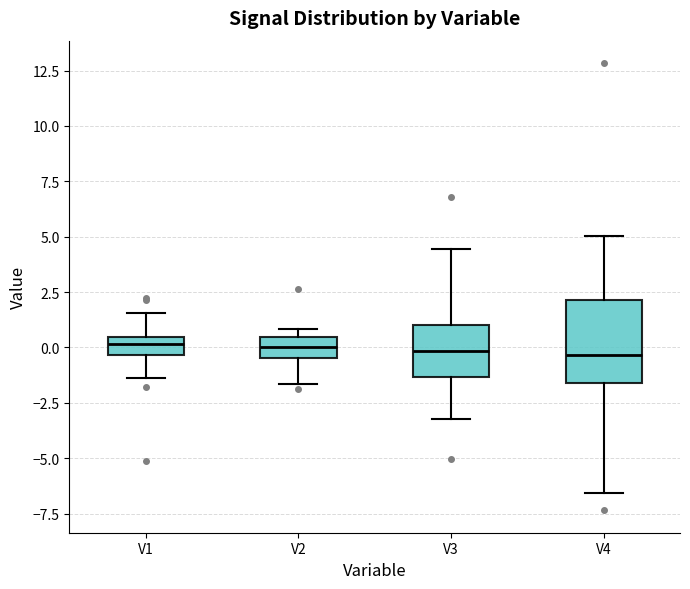

Reading left to right, transcribe this box plot: for each box, give where its median line is, the range the box spans, and where its two whiskers end, as read against the y-axis. The values are not printed on the chart, so give them approximately, as read against the axis.

V1: median 0.0, box -0.5 to 0.5, whiskers -1.5 to 1.5
V2: median 0.0, box -0.5 to 0.5, whiskers -1.5 to 1.0
V3: median 0.0, box -1.5 to 1.0, whiskers -3.0 to 4.5
V4: median -0.5, box -1.5 to 2.0, whiskers -6.5 to 5.0